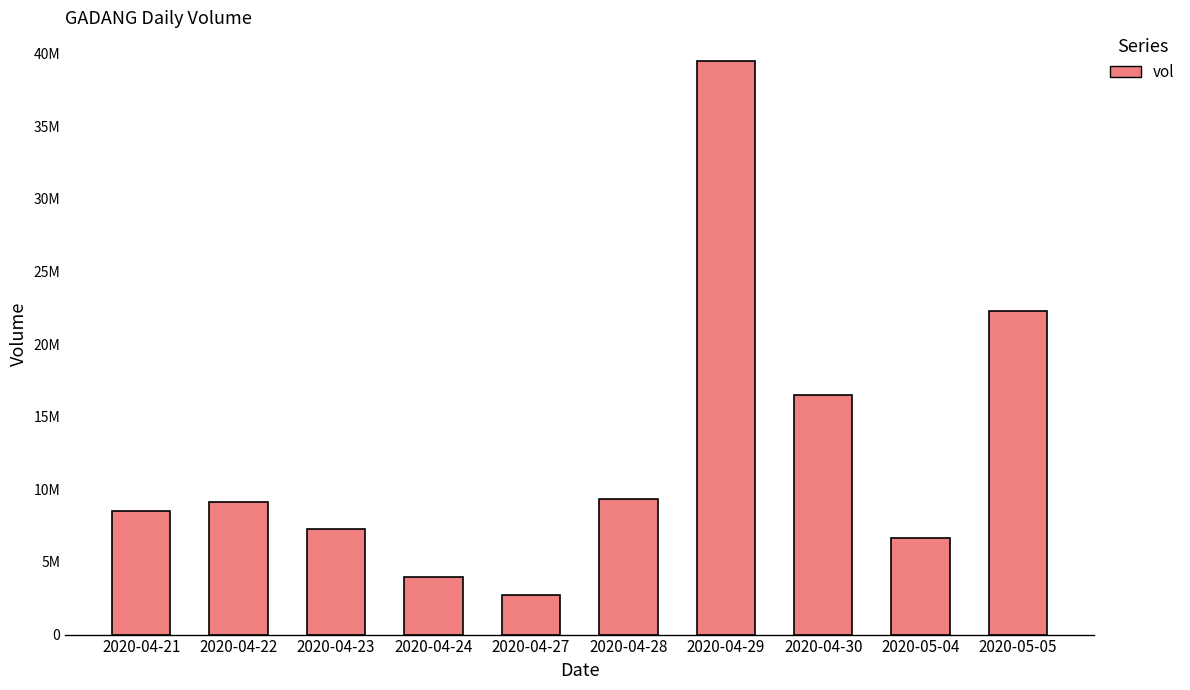

List the labels in order of value, largest first.

2020-04-29, 2020-05-05, 2020-04-30, 2020-04-28, 2020-04-22, 2020-04-21, 2020-04-23, 2020-05-04, 2020-04-24, 2020-04-27